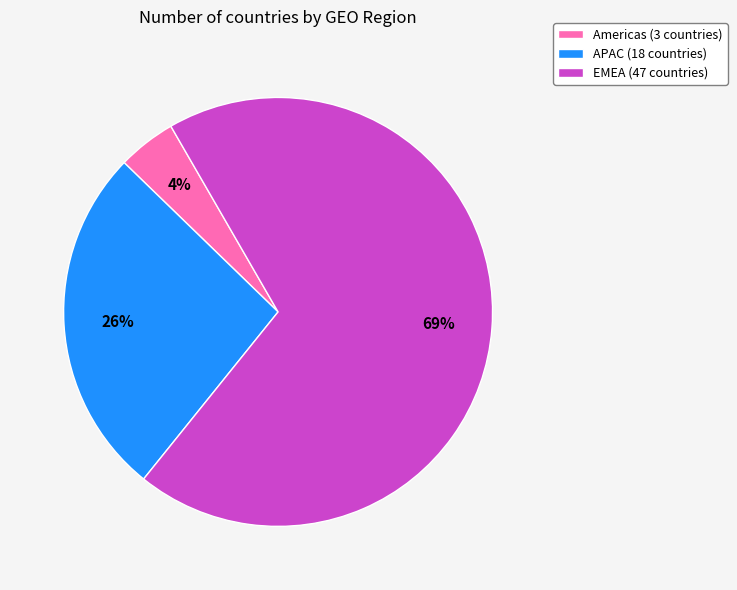

Combined, do Americas (3 countries) and APAC (18 countries) account for over 50%?

No